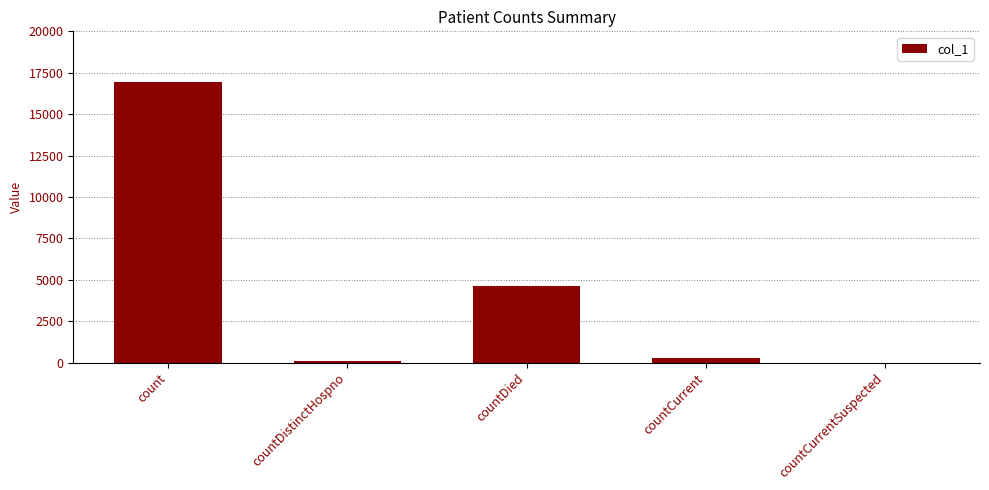

What is the approximate value at countDied?

4641